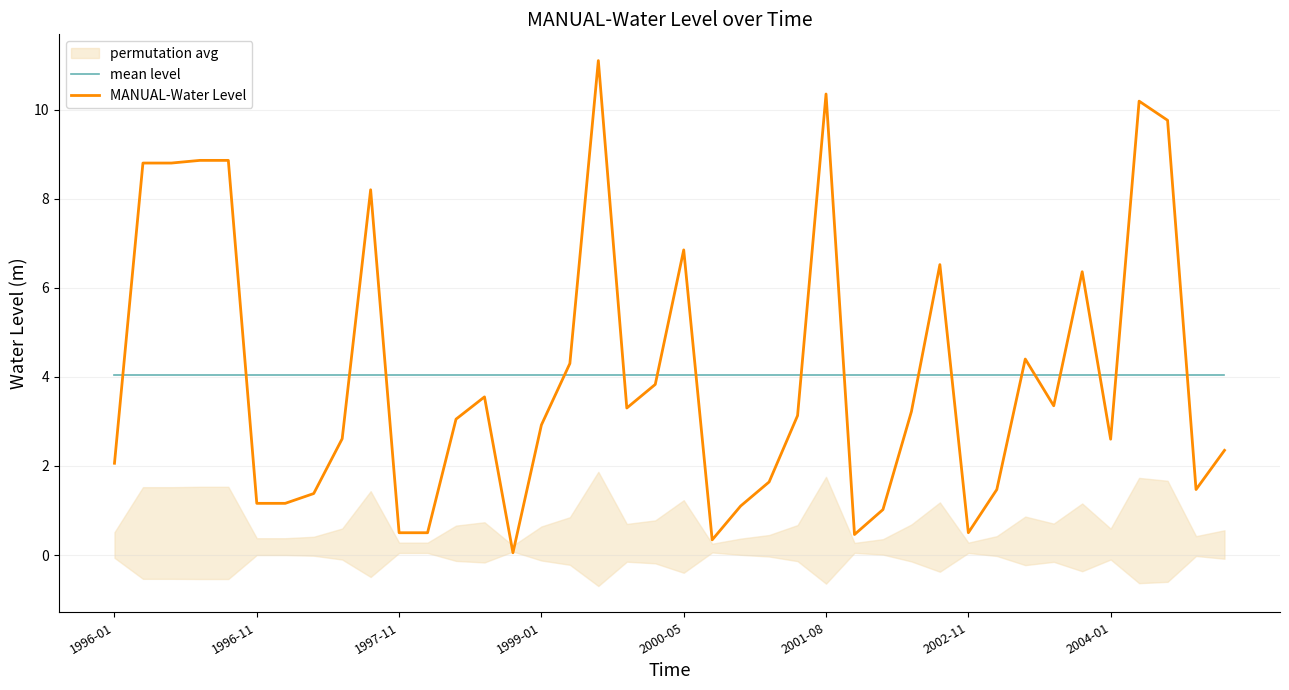

At which label does mean level reach its minimum?

1996-01